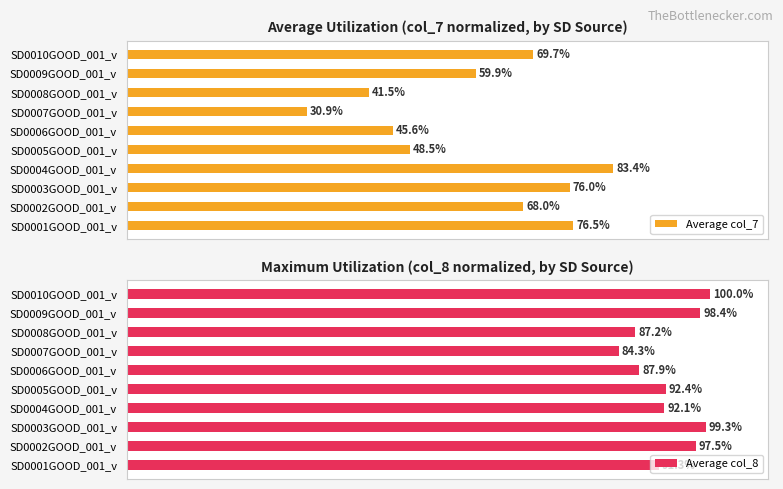

Which series has the largest total across all categories?

Average col_8